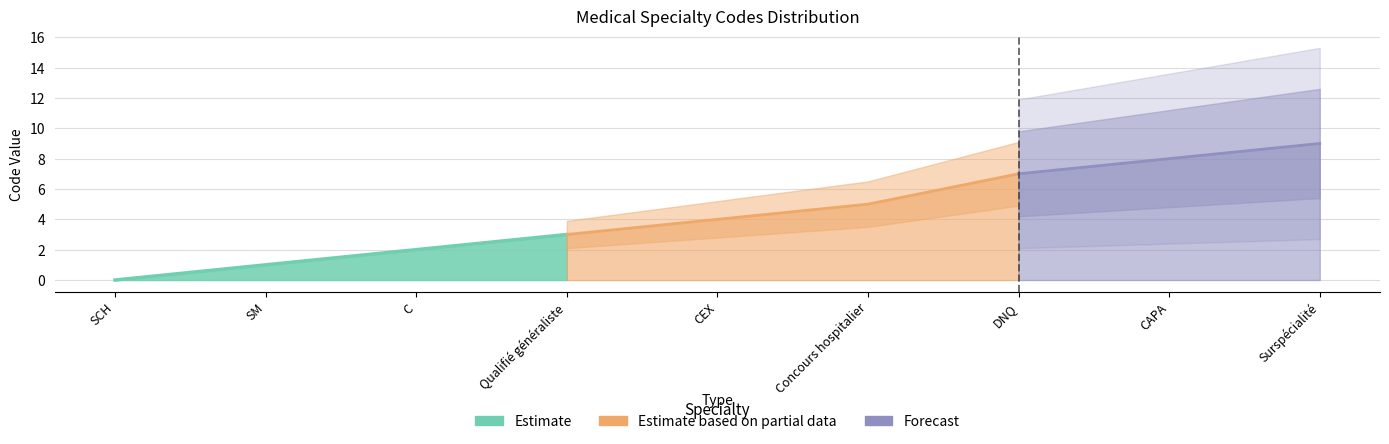

What is the difference between the maximum and minimum values?

9